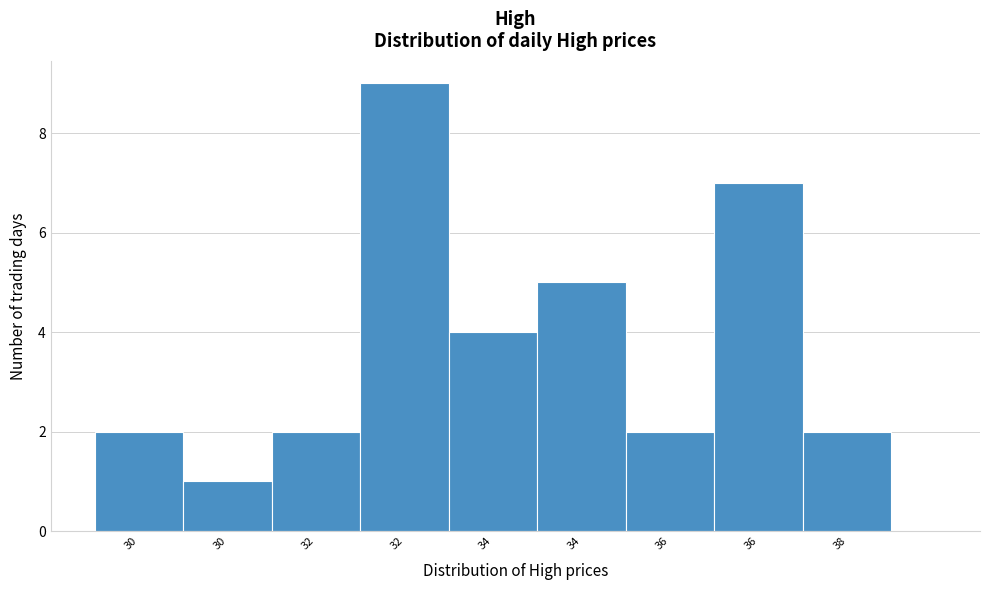

Are the bars horizontal?

No